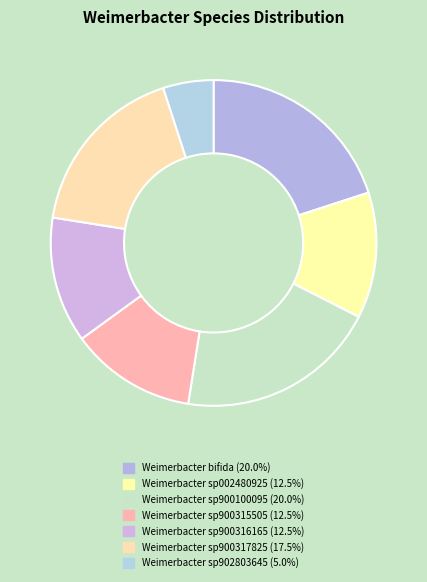

To the nearest percent, what is the average slice percentage?

14%